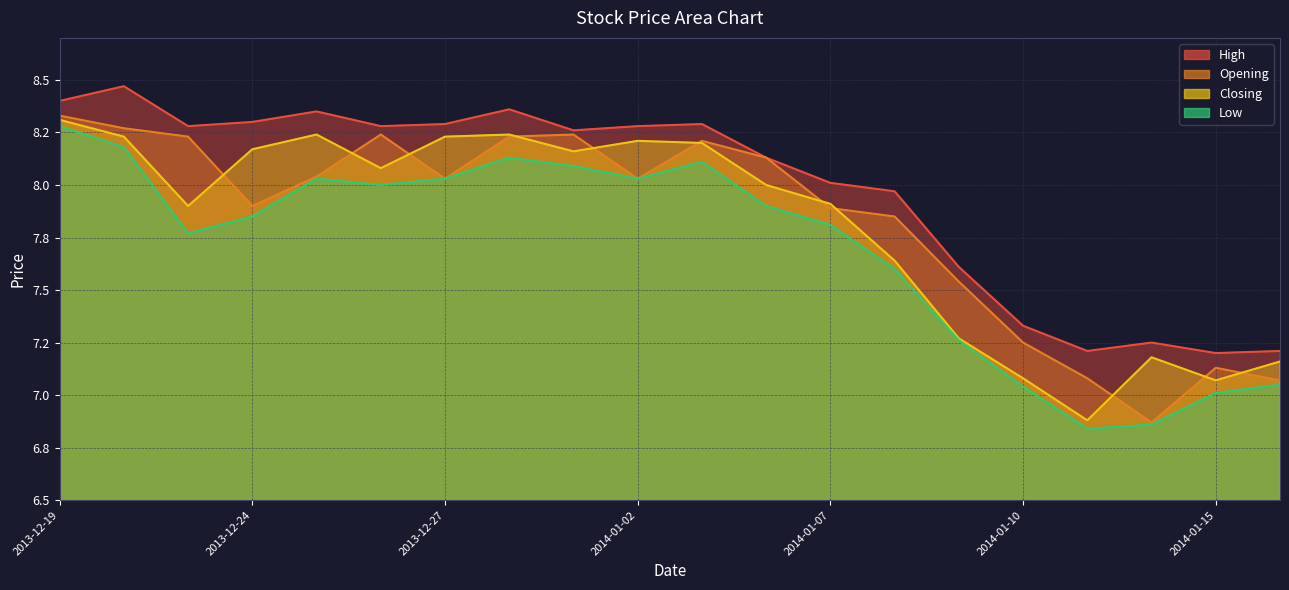

What is the label of the 4th point from the left?

2013-12-24